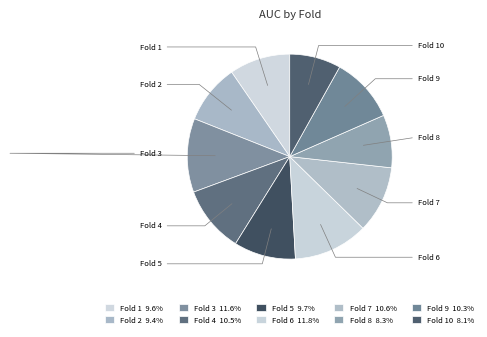

The Fold 4 slice represents 11% of the pie. True or false?

True